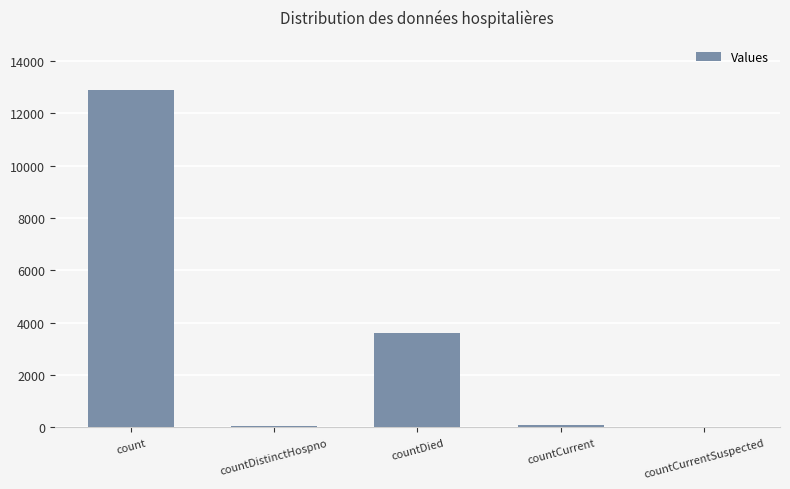

True or false: the data shows 5743 at countDied.

False